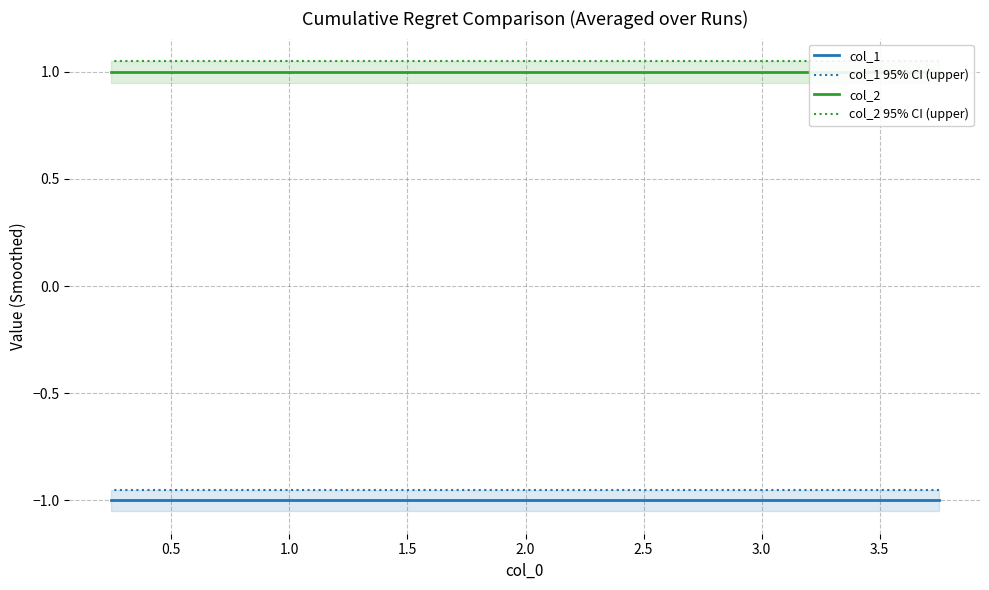

Reading right to left, extract all data points from this chart.

col_1: -1.0	-1.0	-1.0	-1.0	-1.0	-1.0	-1.0	-1.0	-1.0	-1.0
col_1 95% CI (upper): -0.9	-0.9	-0.9	-0.9	-0.9	-0.9	-0.9	-0.9	-0.9	-0.9
col_2: 1.0	1.0	1.0	1.0	1.0	1.0	1.0	1.0	1.0	1.0
col_2 95% CI (upper): 1.1	1.1	1.1	1.1	1.1	1.1	1.1	1.1	1.1	1.1